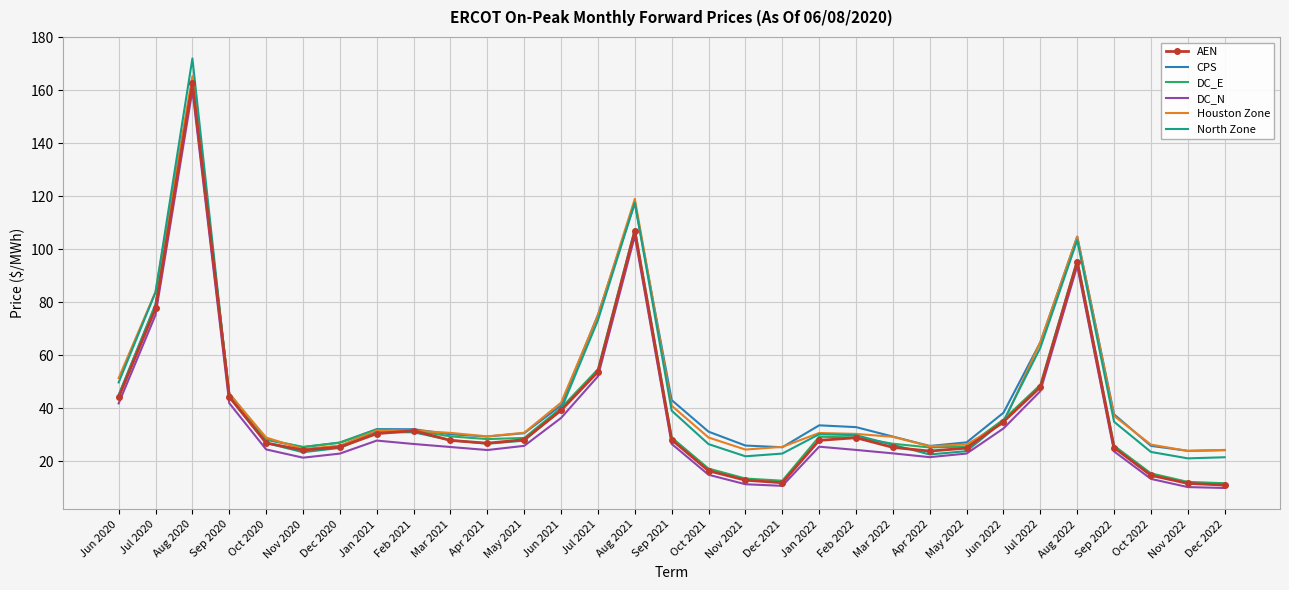

Which category has the highest value across all series?

Aug 2020